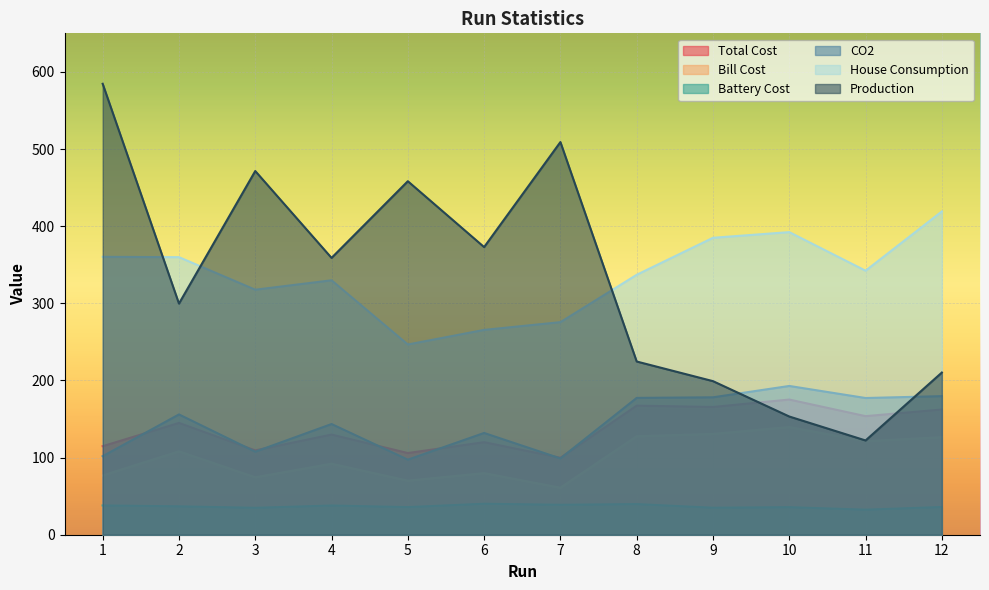

True or false: Total Cost and Battery Cost cross at least once.

False